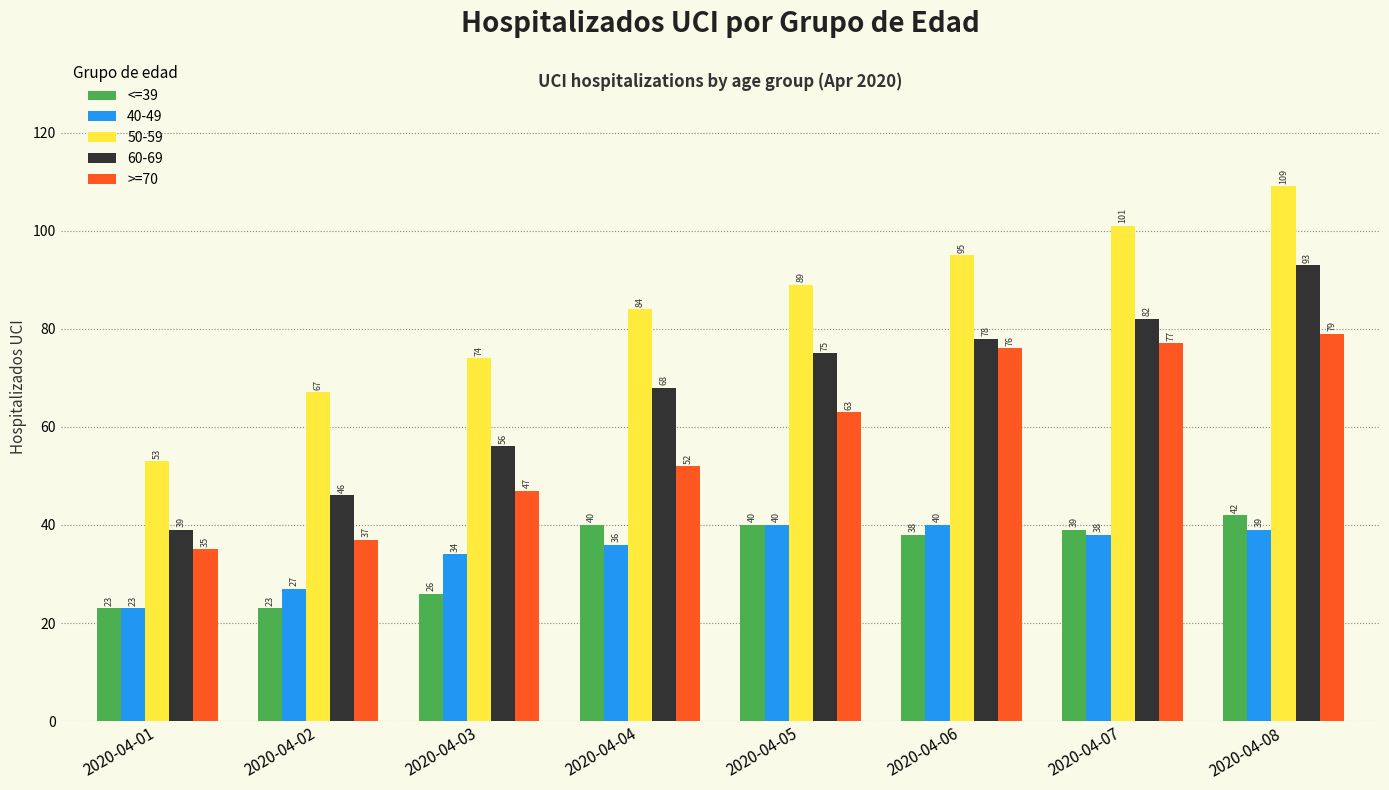

How many bars are there in total?

40